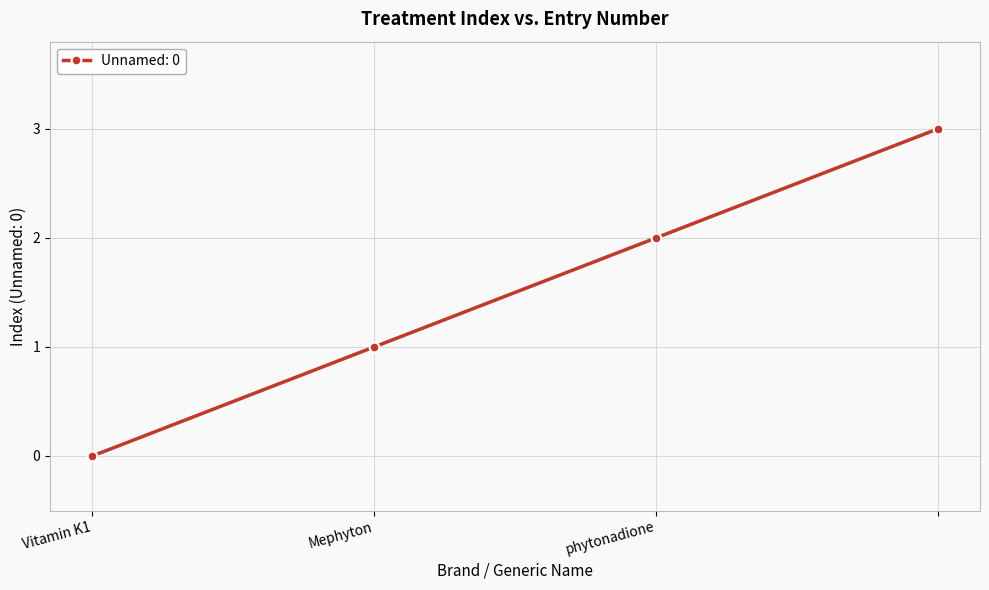

True or false: the data has more than 0 interior local peaks.

False